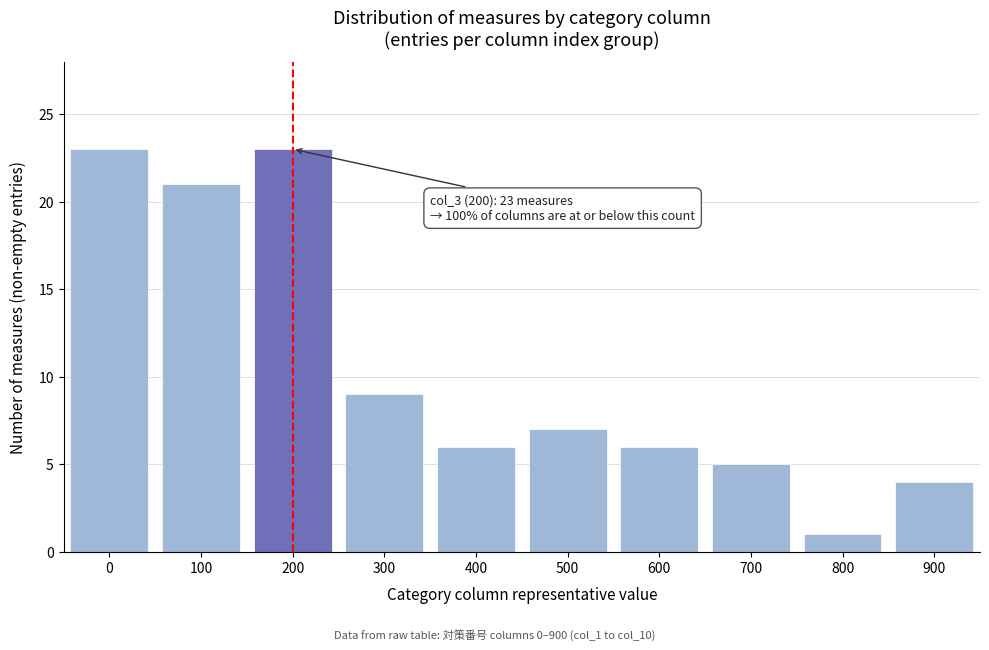

Reading right to left, list all the values displayed in this chart.

4	1	5	6	7	6	9	23	21	23